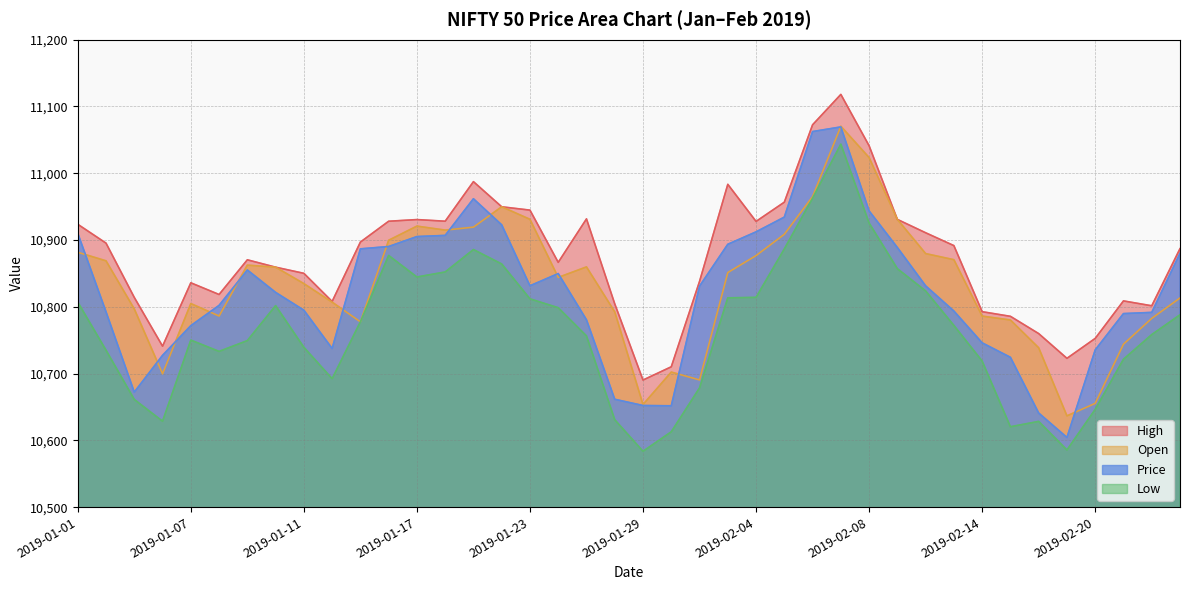

Reading left to right, transcribe all the data shown in this chart.

High: 2019-01-01=10923.6	2019-01-02=10895.4	2019-01-03=10814.0	2019-01-04=10741.0	2019-01-07=10836.0	2019-01-08=10818.5	2019-01-09=10870.4	2019-01-10=10859.4	2019-01-11=10850.1	2019-01-14=10808.0	2019-01-15=10897.0	2019-01-16=10928.1	2019-01-17=10930.6	2019-01-18=10928.2	2019-01-21=10987.5	2019-01-22=10949.8	2019-01-23=10944.8	2019-01-24=10866.6	2019-01-25=10931.7	2019-01-28=10804.5	2019-01-29=10690.4	2019-01-30=10710.2	2019-01-31=10838.0	2019-02-01=10983.5	2019-02-04=10927.9	2019-02-05=10956.7	2019-02-06=11072.6	2019-02-07=11118.1	2019-02-08=11041.2	2019-02-11=10930.9	2019-02-12=10910.9	2019-02-13=10891.6	2019-02-14=10792.7	2019-02-15=10785.8	2019-02-18=10759.9	2019-02-19=10722.9	2019-02-20=10752.7	2019-02-21=10808.9	2019-02-22=10801.5	2019-02-25=10887.1
Open: 2019-01-01=10881.7	2019-01-02=10868.9	2019-01-03=10796.8	2019-01-04=10699.7	2019-01-07=10804.9	2019-01-08=10786.2	2019-01-09=10862.4	2019-01-10=10859.4	2019-01-11=10834.8	2019-01-14=10807.0	2019-01-15=10777.5	2019-01-16=10899.6	2019-01-17=10920.9	2019-01-18=10914.9	2019-01-21=10919.4	2019-01-22=10949.8	2019-01-23=10931.0	2019-01-24=10844.0	2019-01-25=10859.8	2019-01-28=10792.5	2019-01-29=10653.7	2019-01-30=10702.2	2019-01-31=10690.5	2019-02-01=10851.4	2019-02-04=10876.8	2019-02-05=10908.6	2019-02-06=10965.1	2019-02-07=11070.5	2019-02-08=11023.5	2019-02-11=10930.9	2019-02-12=10879.7	2019-02-13=10870.5	2019-02-14=10786.1	2019-02-15=10780.2	2019-02-18=10738.6	2019-02-19=10636.7	2019-02-20=10655.5	2019-02-21=10744.1	2019-02-22=10782.7	2019-02-25=10813.2
Price: 2019-01-01=10910.1	2019-01-02=10792.5	2019-01-03=10672.2	2019-01-04=10727.4	2019-01-07=10771.8	2019-01-08=10802.1	2019-01-09=10855.1	2019-01-10=10821.6	2019-01-11=10795.0	2019-01-14=10737.6	2019-01-15=10886.8	2019-01-16=10890.3	2019-01-17=10905.2	2019-01-18=10907.0	2019-01-21=10961.9	2019-01-22=10922.8	2019-01-23=10831.5	2019-01-24=10849.8	2019-01-25=10780.5	2019-01-28=10661.5	2019-01-29=10652.2	2019-01-30=10651.8	2019-01-31=10831.0	2019-02-01=10893.6	2019-02-04=10912.2	2019-02-05=10934.4	2019-02-06=11062.5	2019-02-07=11069.4	2019-02-08=10943.6	2019-02-11=10888.8	2019-02-12=10831.4	2019-02-13=10793.6	2019-02-14=10746.0	2019-02-15=10724.4	2019-02-18=10641.0	2019-02-19=10604.4	2019-02-20=10735.5	2019-02-21=10789.9	2019-02-22=10791.6	2019-02-25=10880.1
Low: 2019-01-01=10807.1	2019-01-02=10735.0	2019-01-03=10661.2	2019-01-04=10628.6	2019-01-07=10750.1	2019-01-08=10733.2	2019-01-09=10749.4	2019-01-10=10801.8	2019-01-11=10739.4	2019-01-14=10692.4	2019-01-15=10777.5	2019-01-16=10876.9	2019-01-17=10844.6	2019-01-18=10852.2	2019-01-21=10885.8	2019-01-22=10864.1	2019-01-23=10812.0	2019-01-24=10798.6	2019-01-25=10756.5	2019-01-28=10631.0	2019-01-29=10583.6	2019-01-30=10612.9	2019-01-31=10678.5	2019-02-01=10813.5	2019-02-04=10814.1	2019-02-05=10886.7	2019-02-06=10962.7	2019-02-07=11043.6	2019-02-08=10925.5	2019-02-11=10857.1	2019-02-12=10823.8	2019-02-13=10772.1	2019-02-14=10718.8	2019-02-15=10620.4	2019-02-18=10628.4	2019-02-19=10585.6	2019-02-20=10646.4	2019-02-21=10721.5	2019-02-22=10758.4	2019-02-25=10788.0